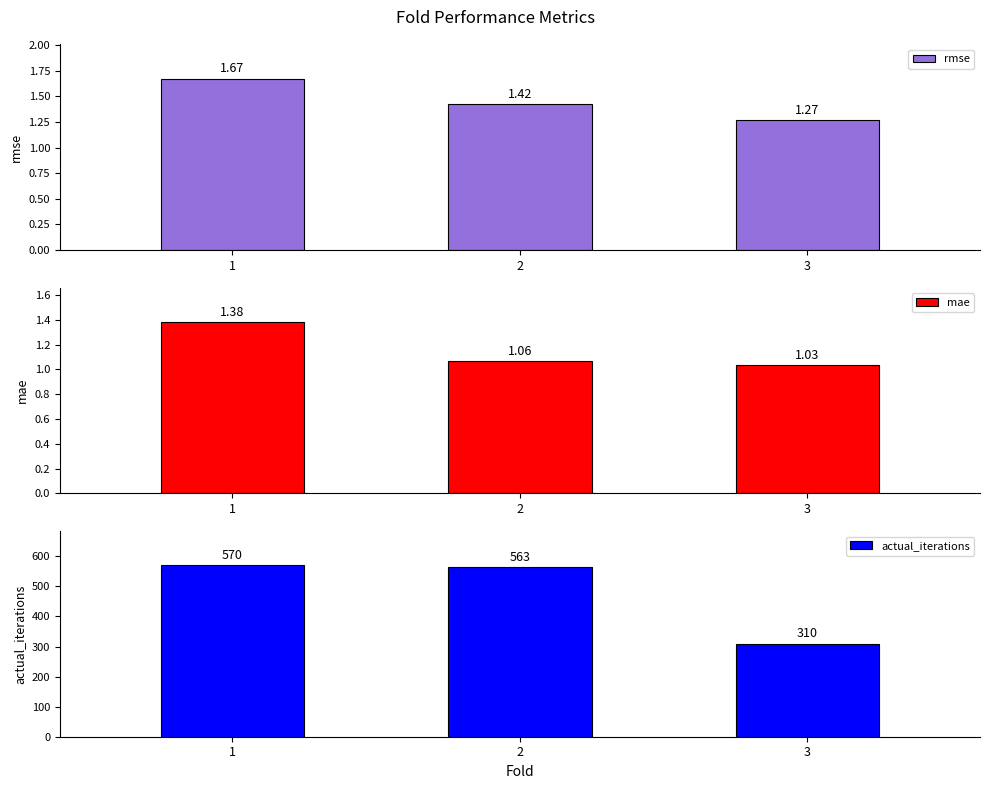

Where is rmse nearest to the value 1?

3